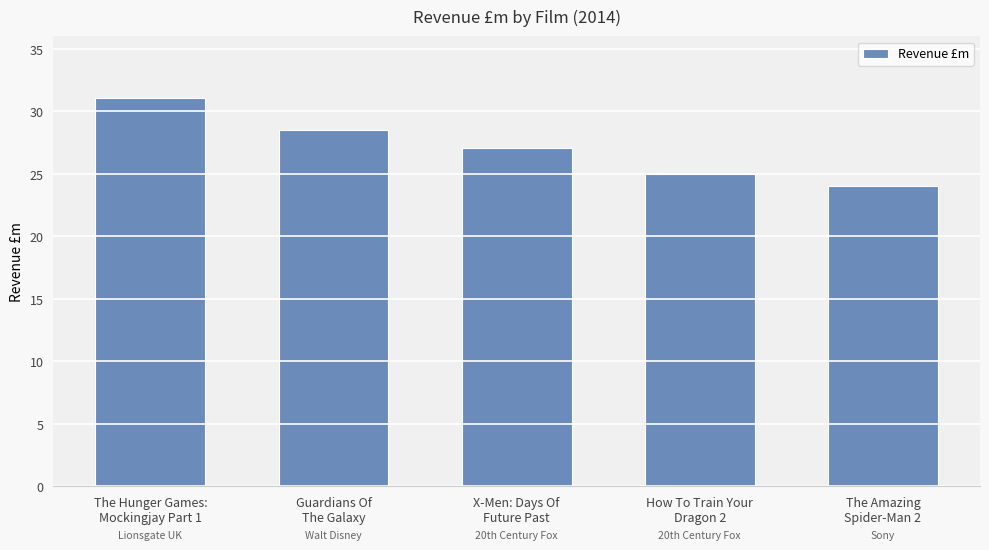

Does the chart contain stacked bars?

No